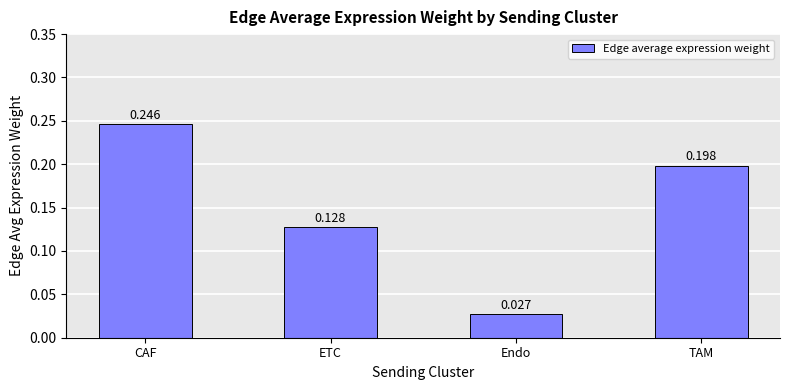

How many series are shown in this chart?

1